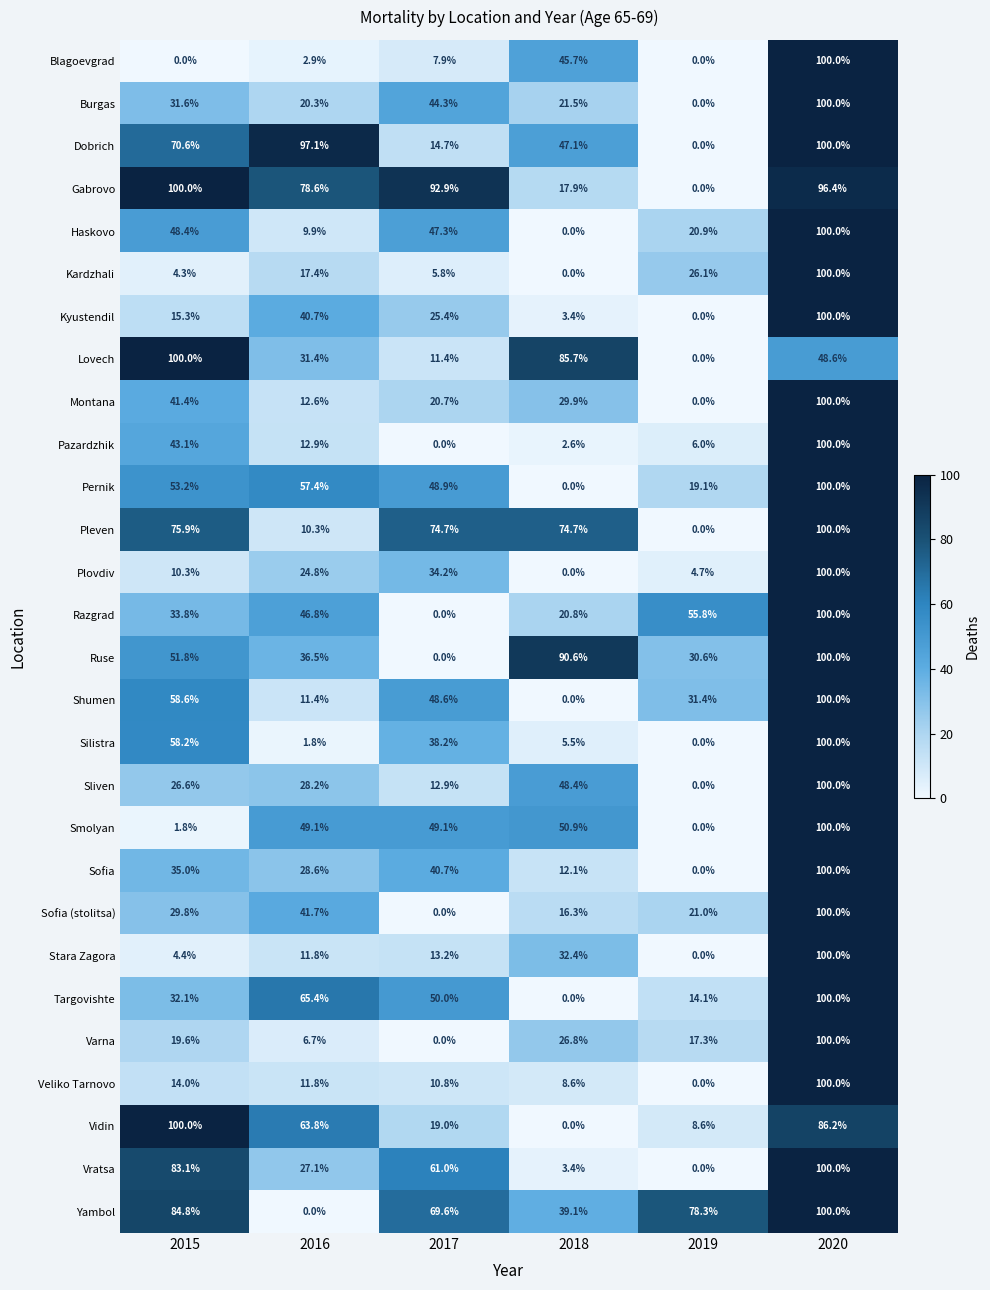

Which series has the largest total across all categories?

Gabrovo